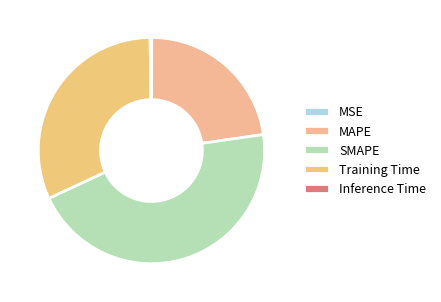

Which category has the smallest portion of the pie?

MSE